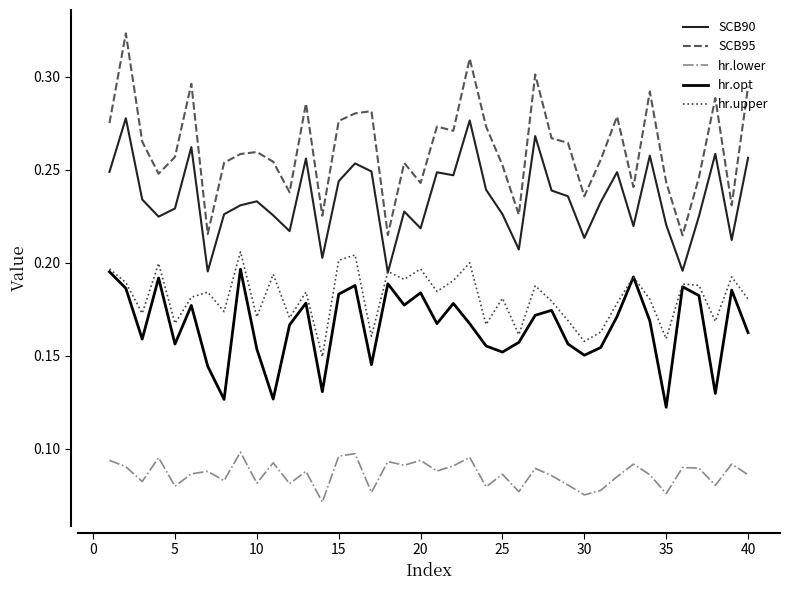

True or false: hr.lower and hr.upper cross at least once.

False